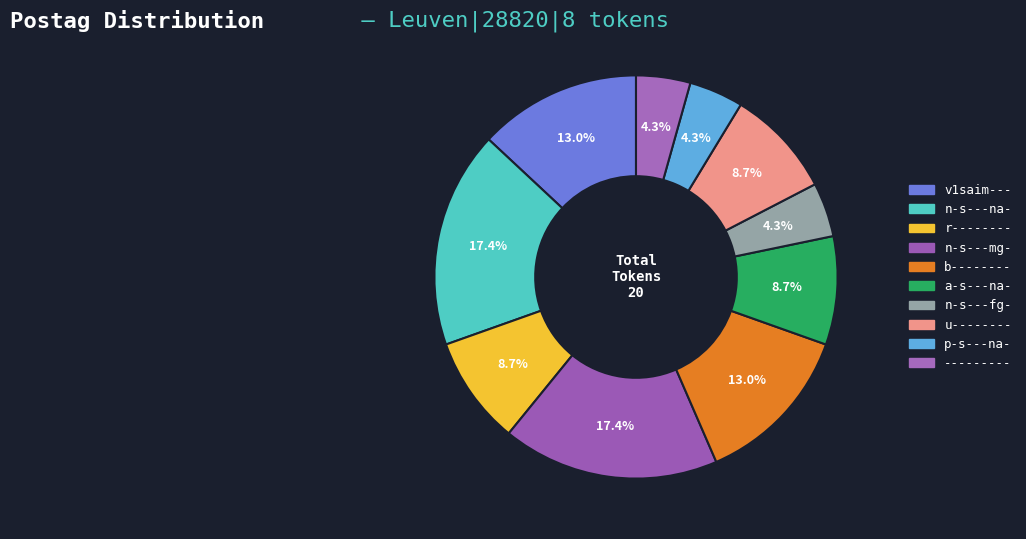

What percentage do b-------- and r-------- together represent?

21.7%